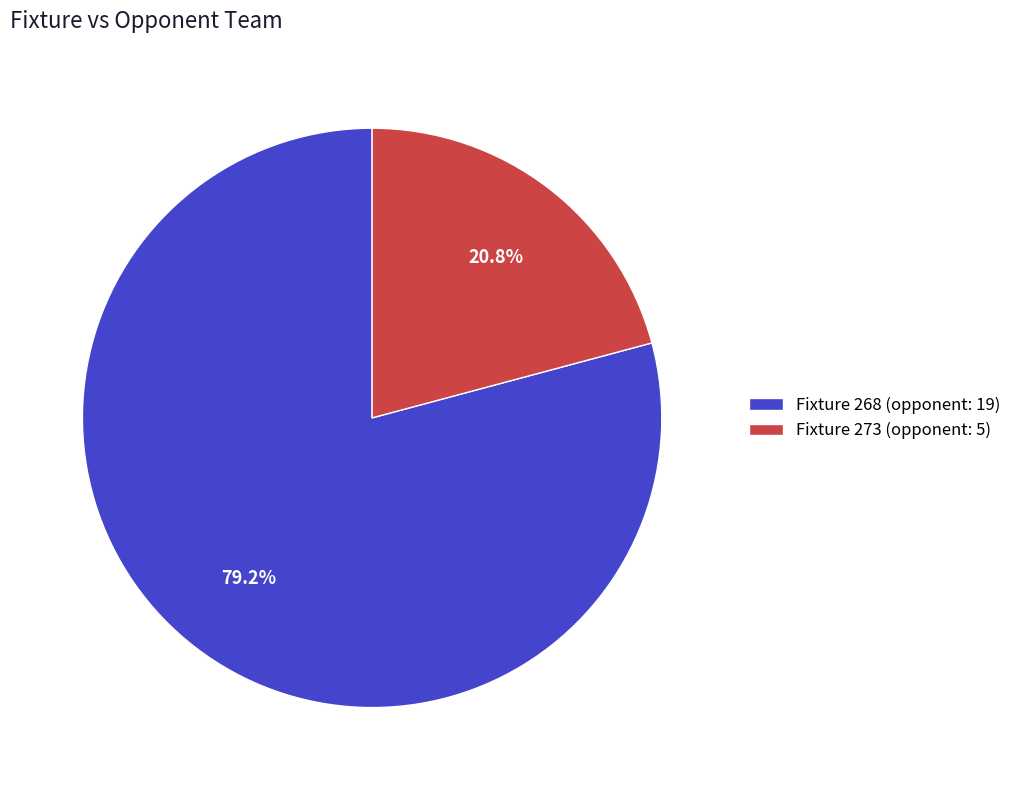

What percentage is the Fixture 268 slice, to the nearest percent?

79%